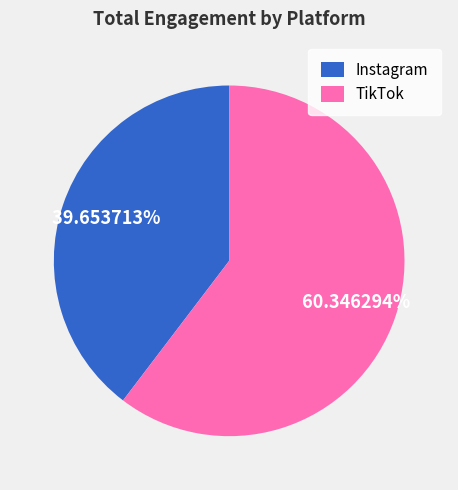

How many slices are in this pie chart?

2